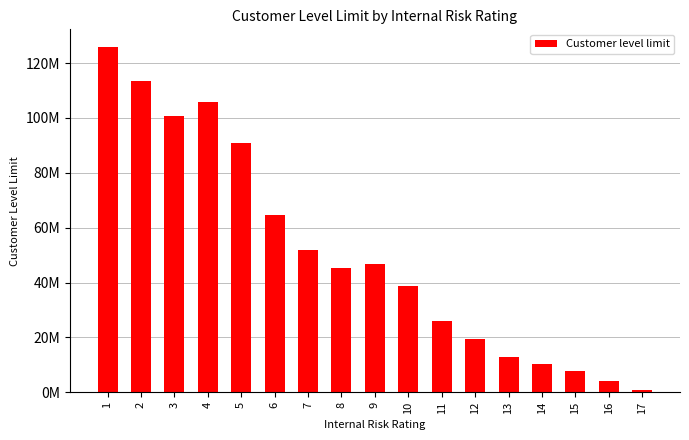

What is the value of the 12th bar from the left?

19440000